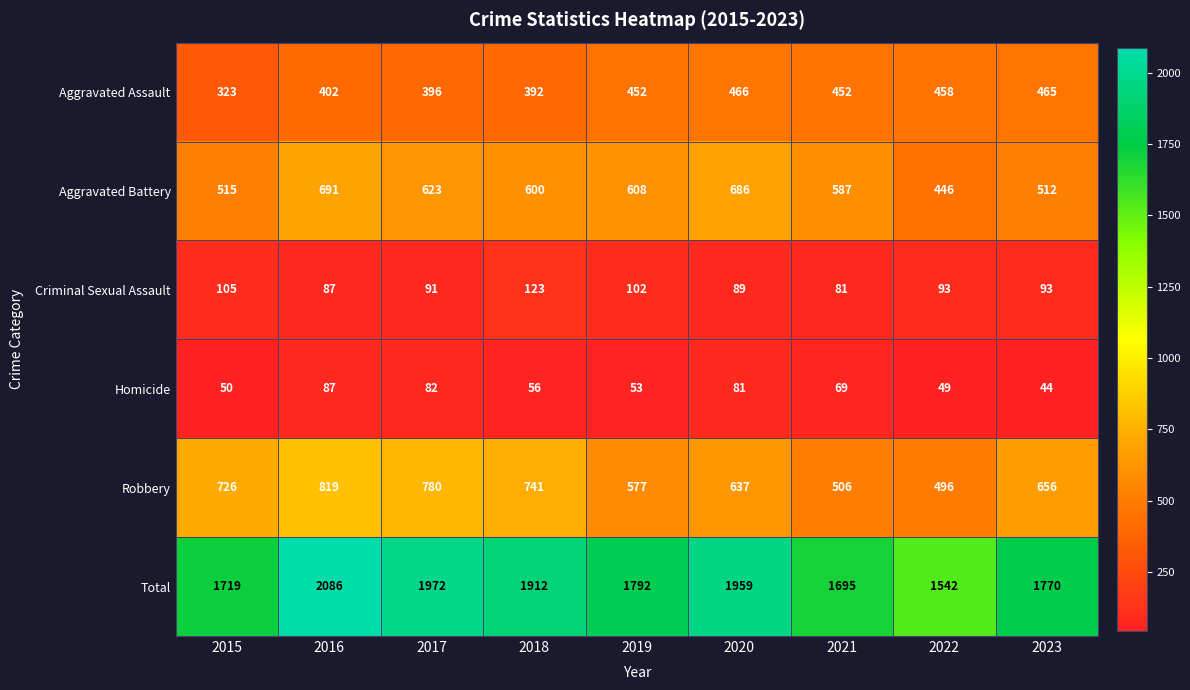

At how many categories does at least one series exceed 549?

9